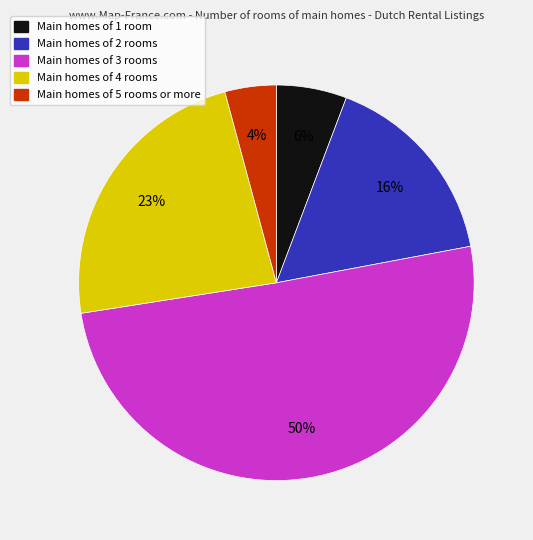

To the nearest percent, what is the average slice percentage?

20%